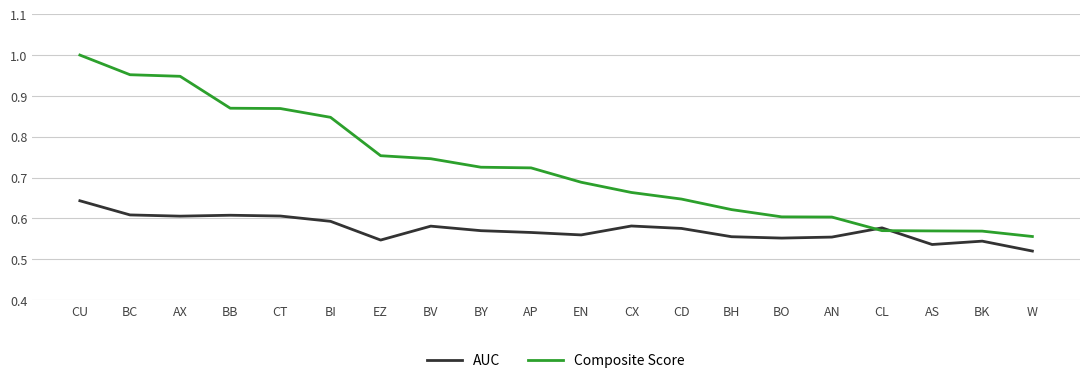

Which series ends up on top after the final intersection of AUC and Composite Score?

Composite Score